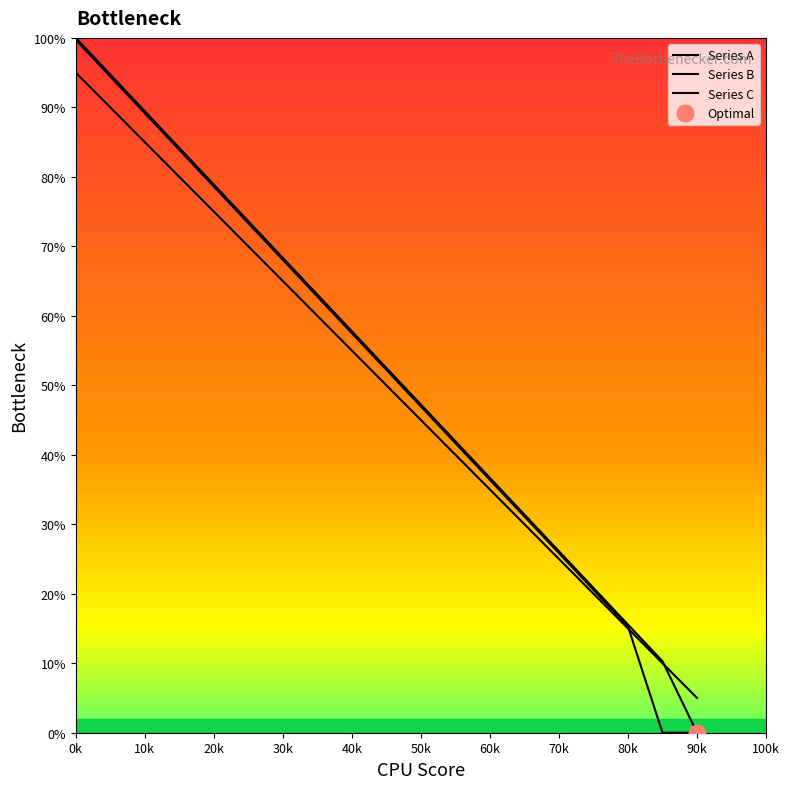

Which series changed the most between 0k and 50k?

Series C